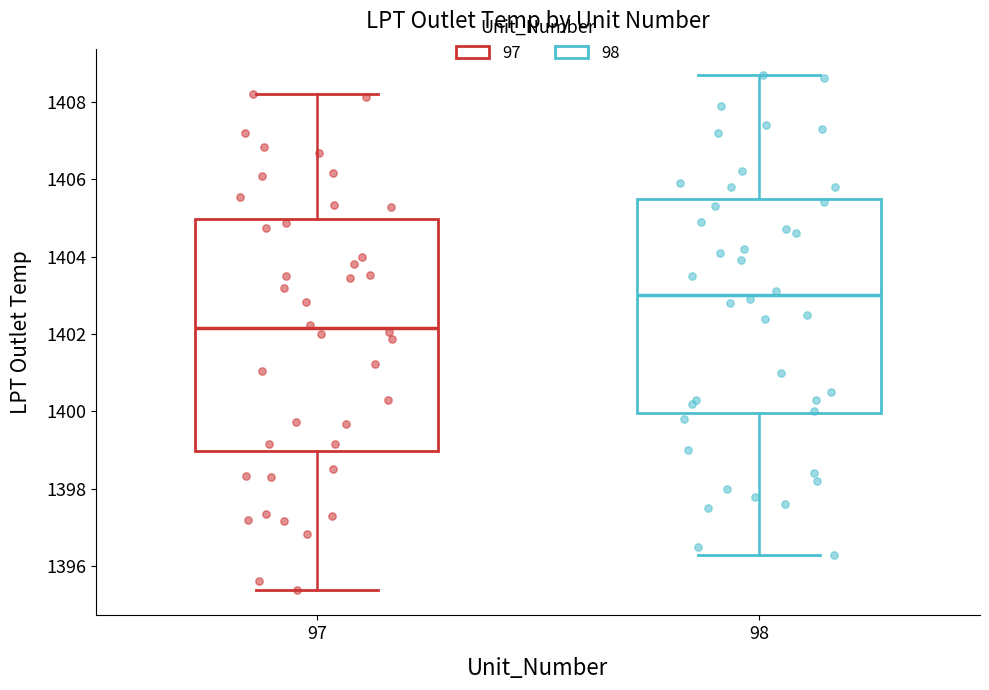

Where does the lower whisker of the box at x = 98 end on the y-axis? The values are not printed on the chart, so give them approximately, as read against the axis.

1396.4